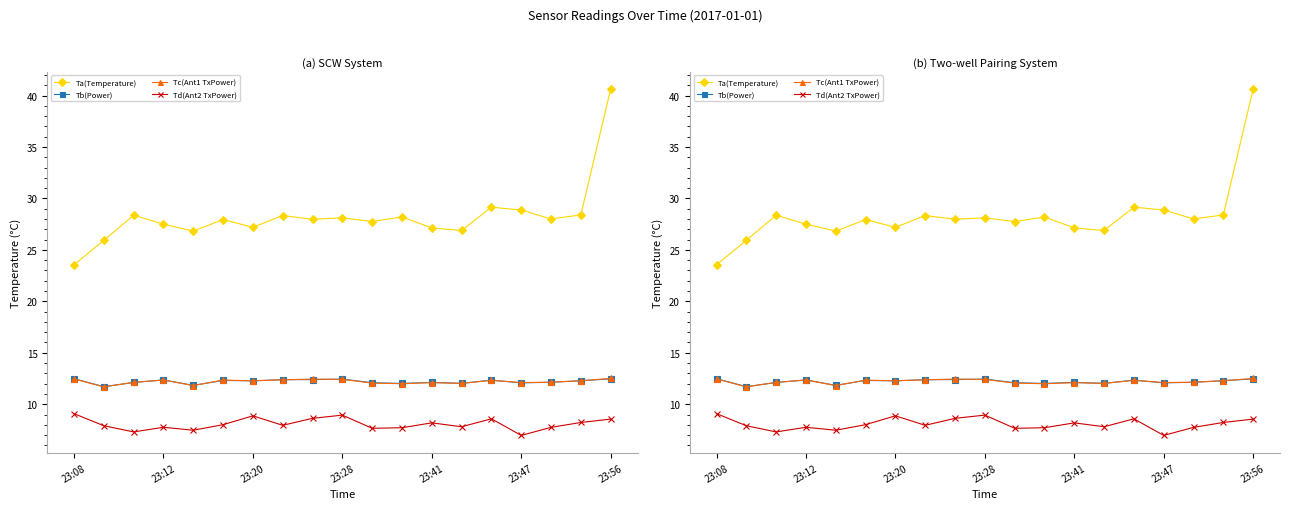

Reading left to right, what are all the values shown in this chart?

Ta(Temperature): 23.6	25.9	28.4	27.5	26.8	27.9	27.2	28.3	28.0	28.1	27.8	28.2	27.1	26.9	29.2	28.9	28.0	28.4	40.6
Tb(Power): 12.5	11.7	12.1	12.4	11.8	12.3	12.3	12.4	12.4	12.4	12.1	12.0	12.1	12.0	12.3	12.1	12.1	12.3	12.5
Tc(Ant1 TxPower): 12.5	11.7	12.1	12.4	11.8	12.3	12.3	12.4	12.4	12.4	12.1	12.0	12.1	12.0	12.3	12.1	12.1	12.3	12.5
Td(Ant2 TxPower): 9.1	7.9	7.3	7.8	7.5	8.0	8.9	7.9	8.6	8.9	7.7	7.7	8.2	7.8	8.6	7.0	7.8	8.2	8.6